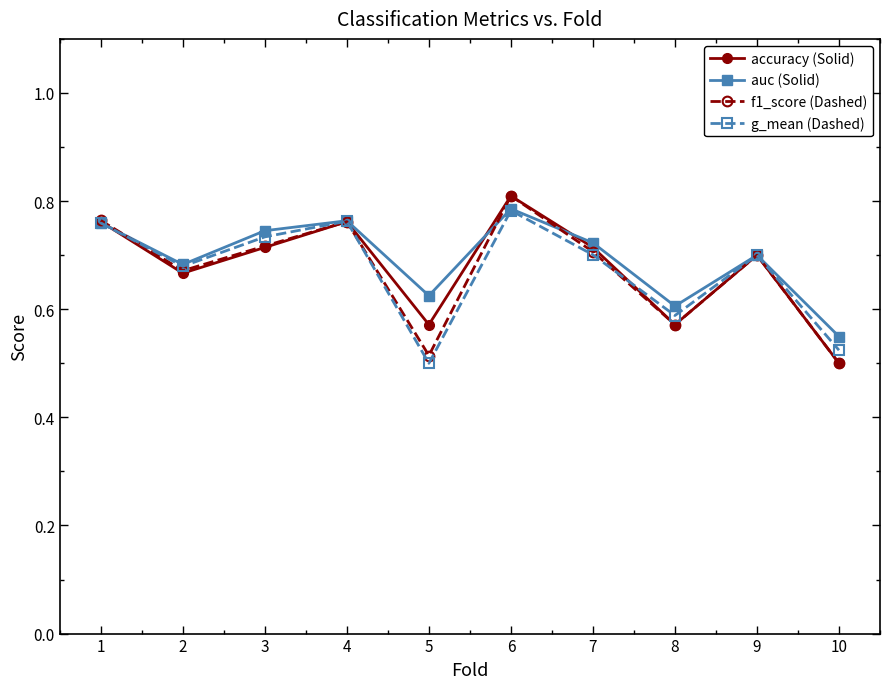

At which category is the sum across all series the highest?

6